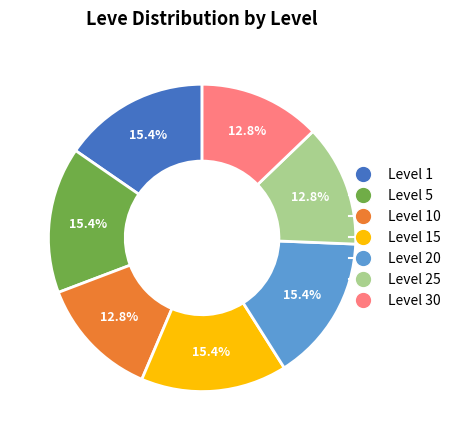

Which has a higher value, Level 15 or Level 30?

Level 15